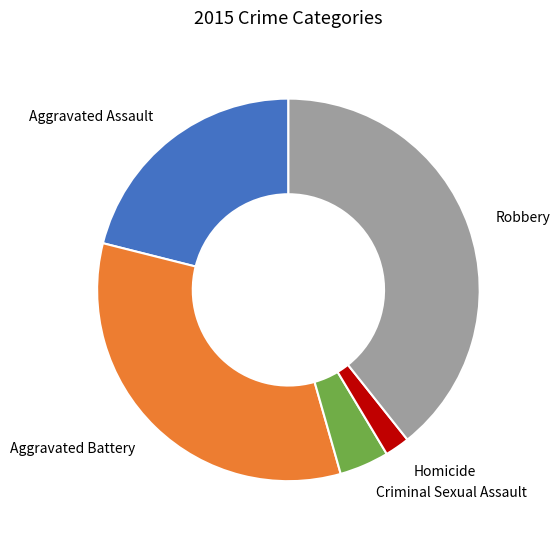

Is Robbery the majority of the pie?

No